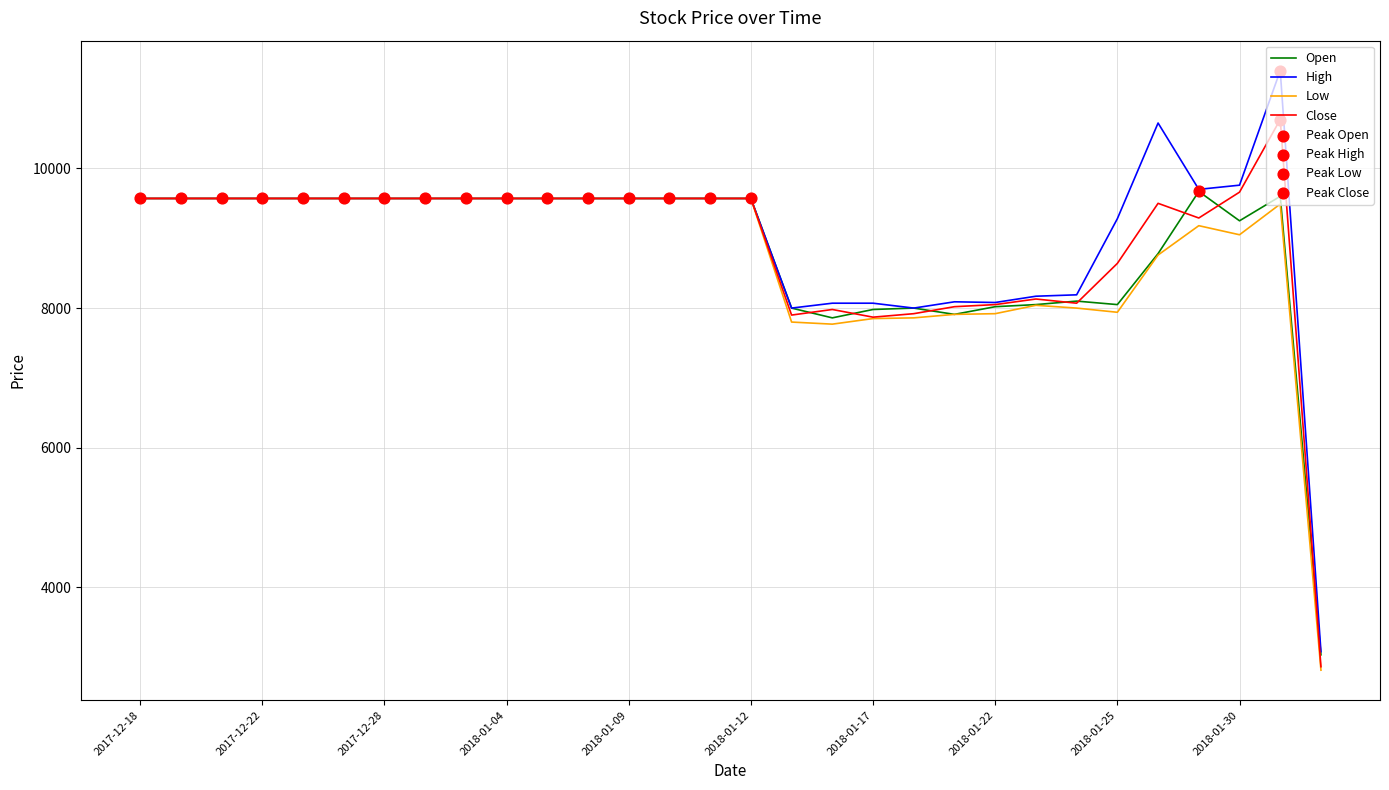

Which series has the largest total across all categories?

High